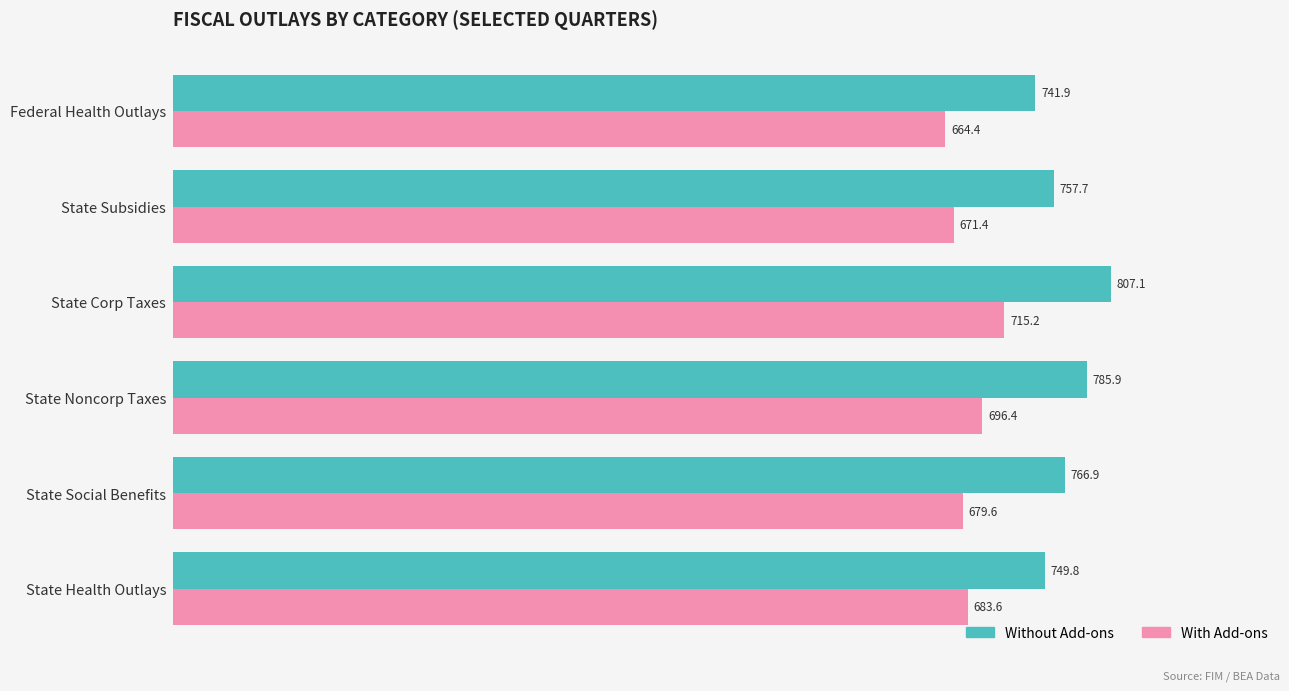

Which label corresponds to the smallest value in the chart?

Federal Health Outlays